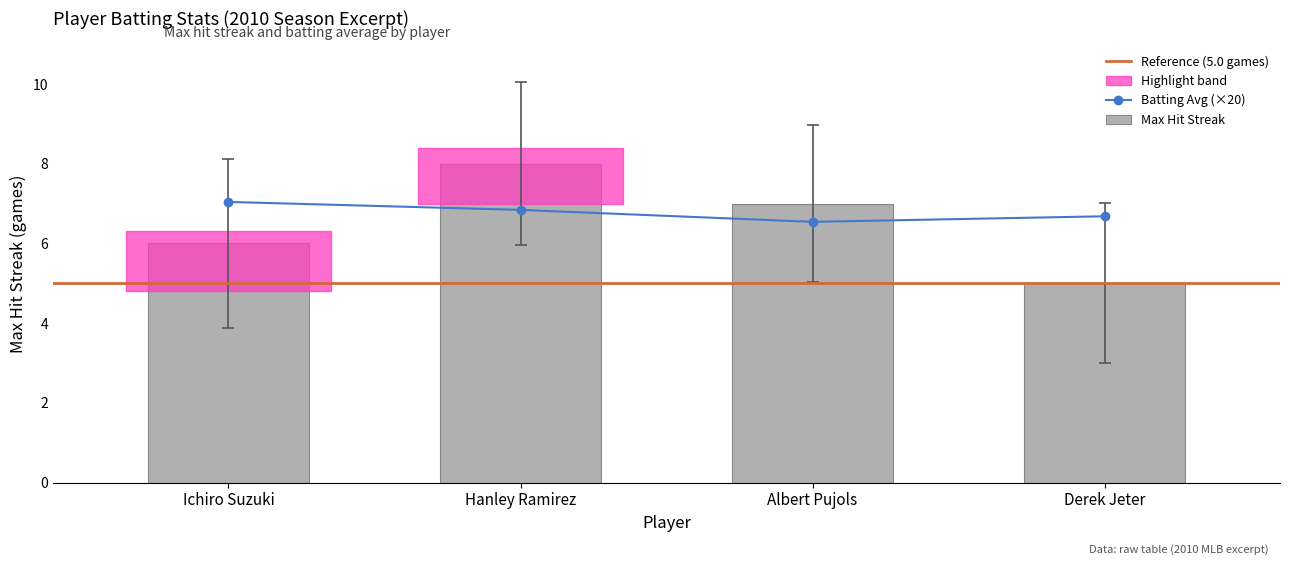

Reading left to right, what are all the values shown in this chart?

Max Streak: 6.0	8.0	7.0	5.0
Batting Average: 7.0	6.8	6.5	6.7